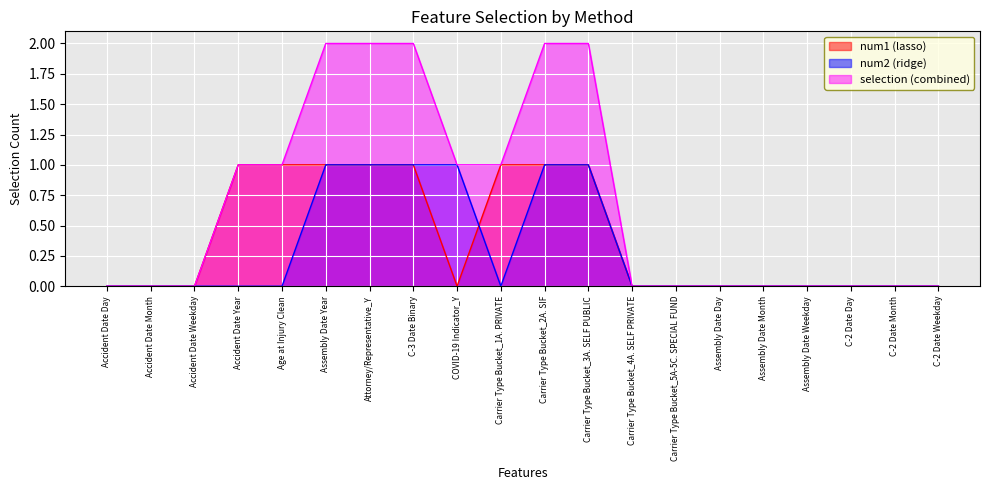

What is the label of the 18th point from the right?

Accident Date Weekday